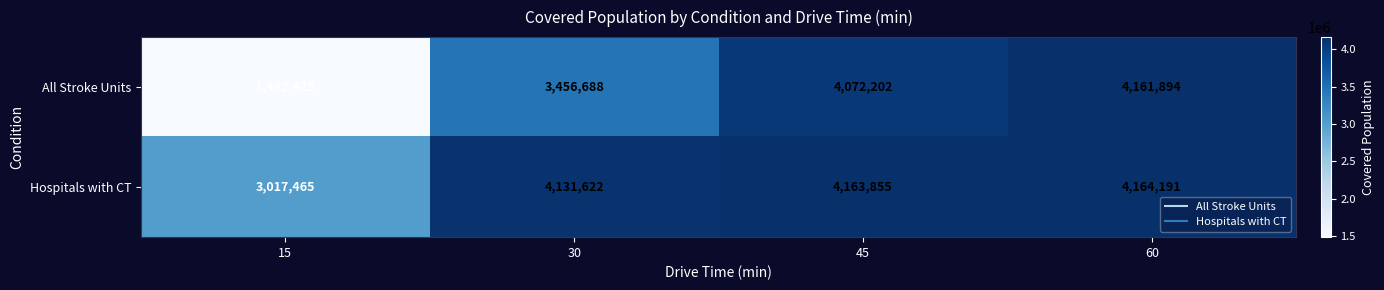

Rank the series at 15 from lowest to highest value.

All Stroke Units, Hospitals with CT